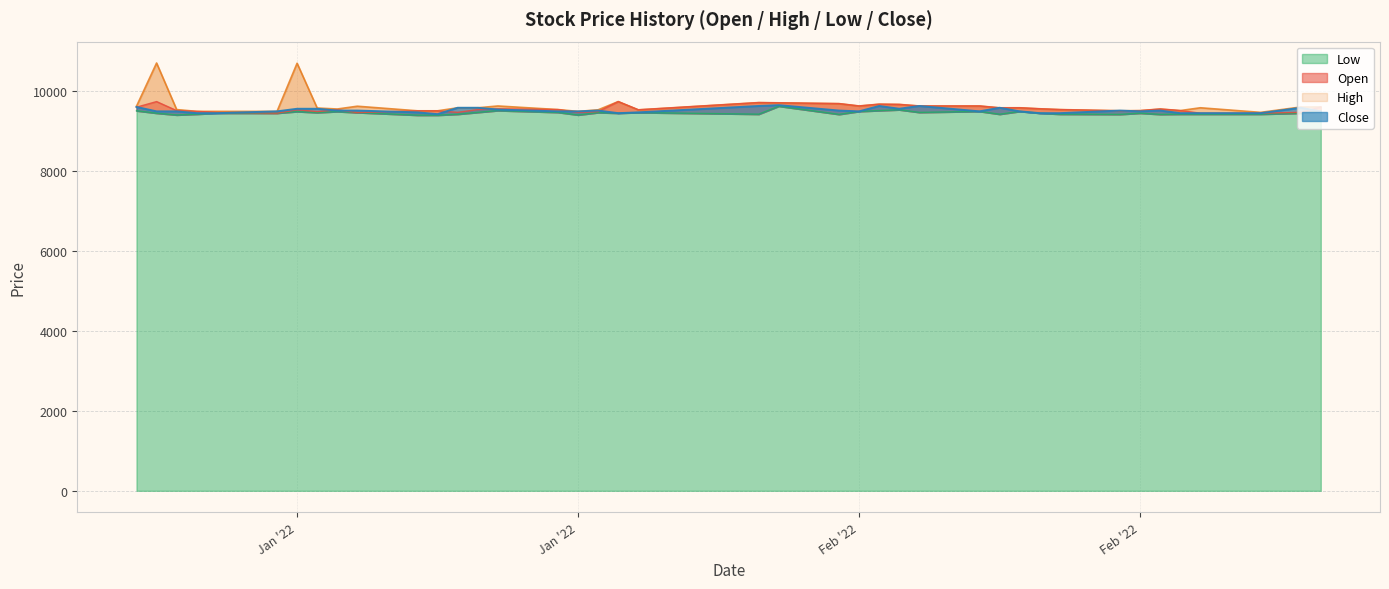

What is the label of the 36th point from the right?

2022-01-07